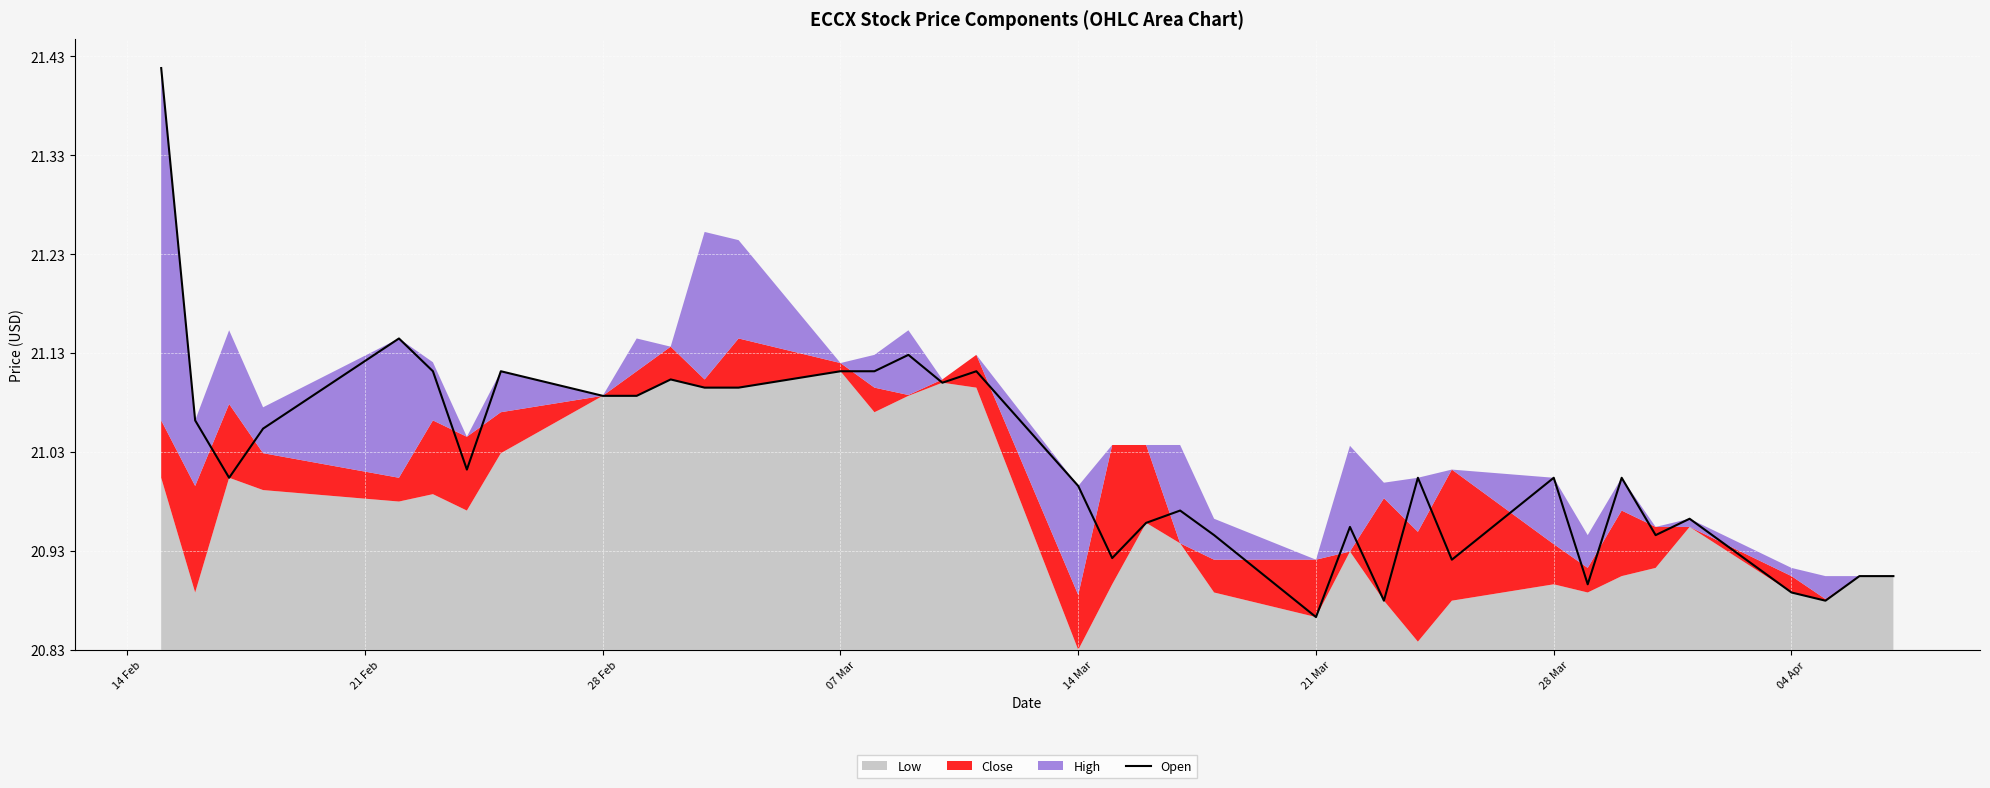

Which category has the highest value across all series?

14 Feb